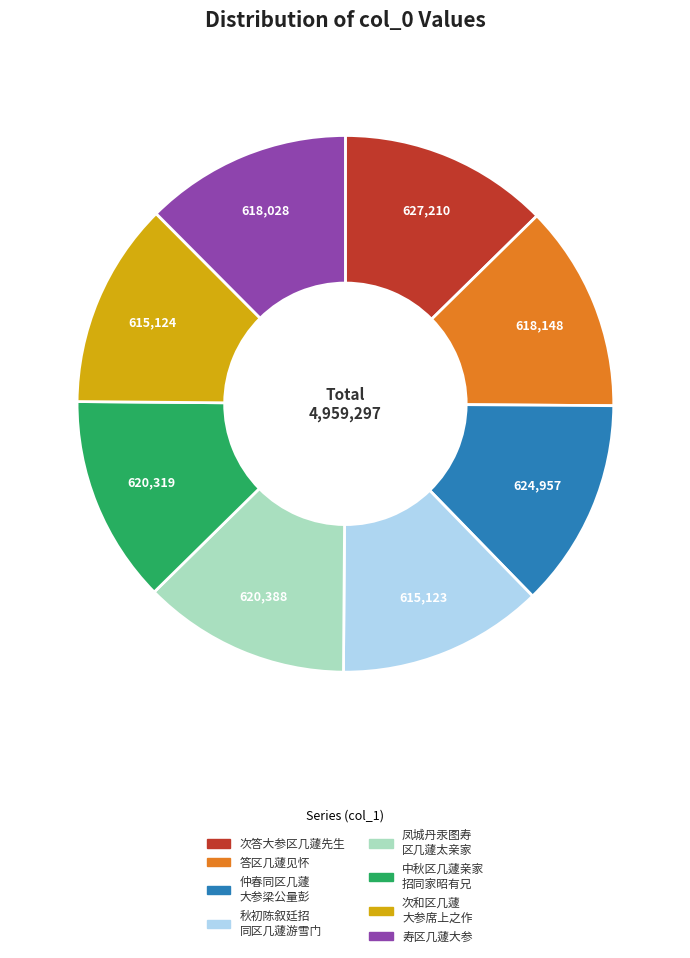

Do 凤城丹汞图寿 区几蘧太亲家 and 答区几蘧见怀 together represent more than half of the pie?

No